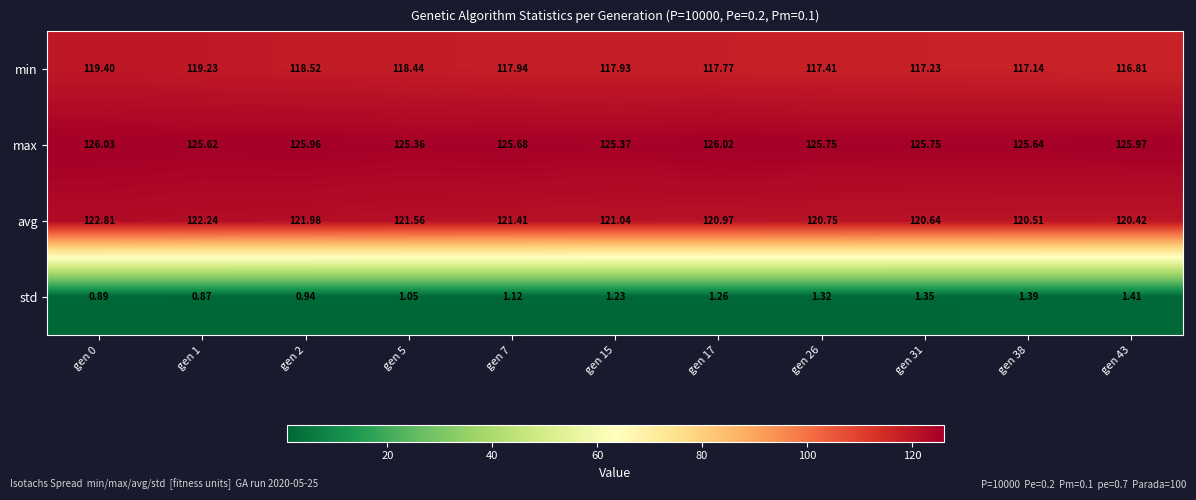

How many series are shown in this chart?

4